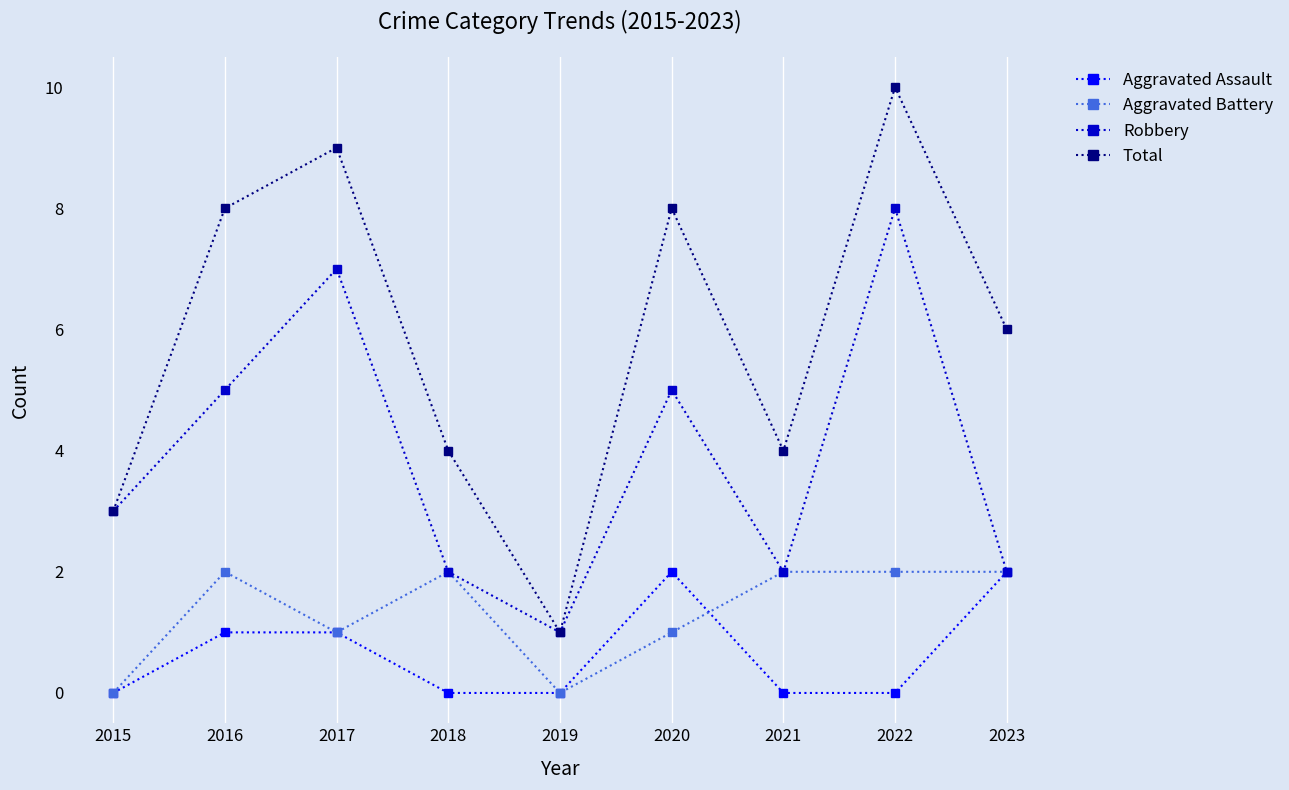

What is the total value across all series at 2023?

12